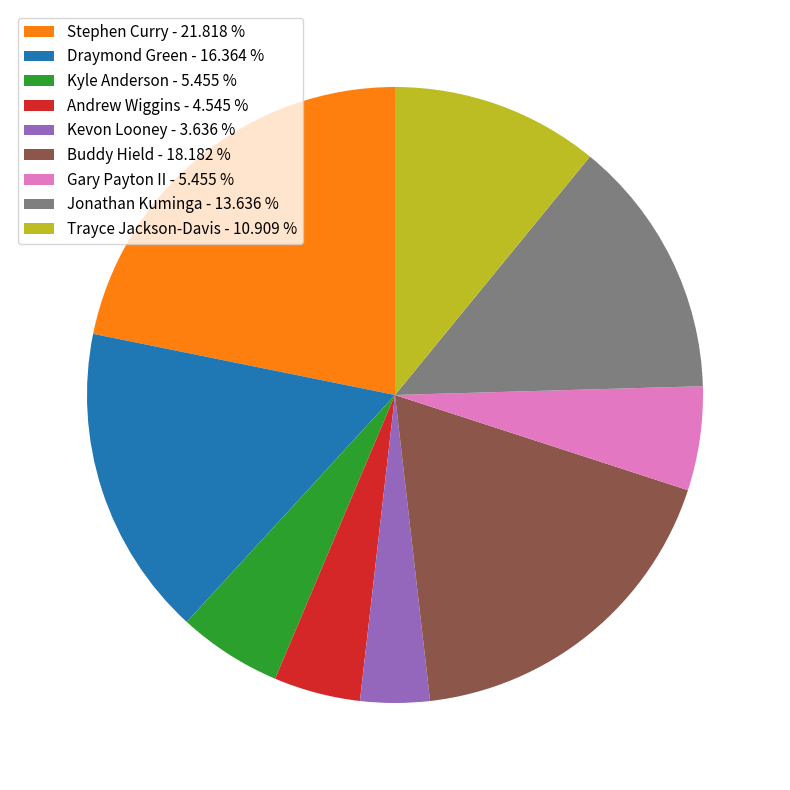

How many segments does this pie chart have?

9